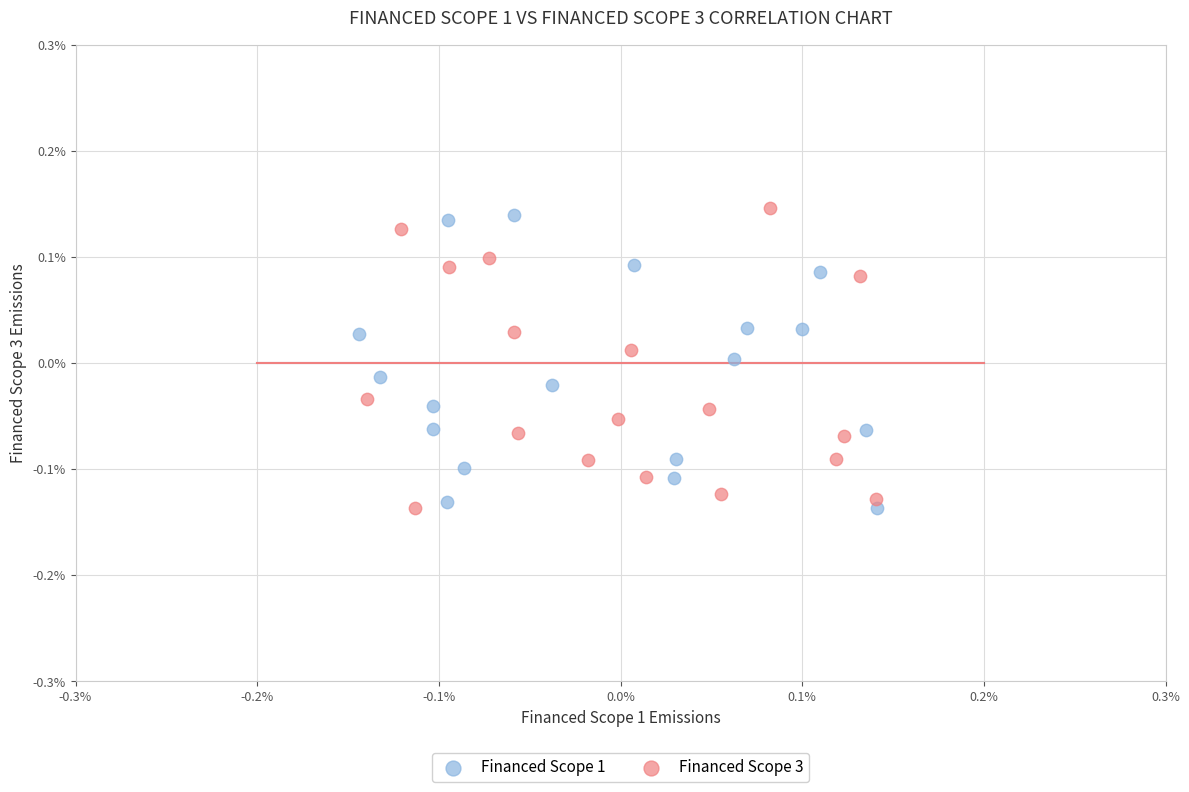

What are all the series names shown in the legend?

Financed Scope 1, Financed Scope 3